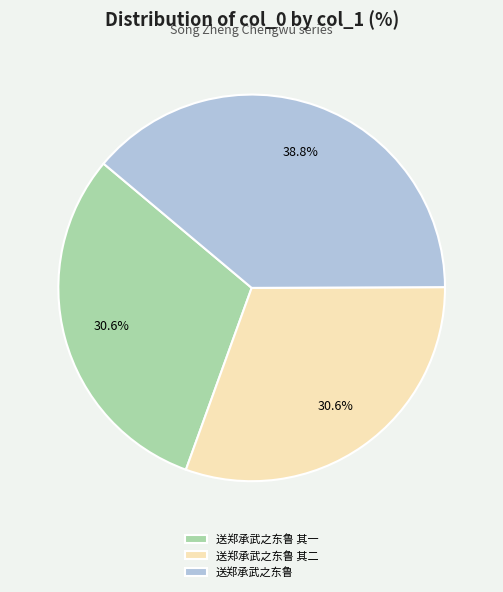

How many segments does this pie chart have?

3